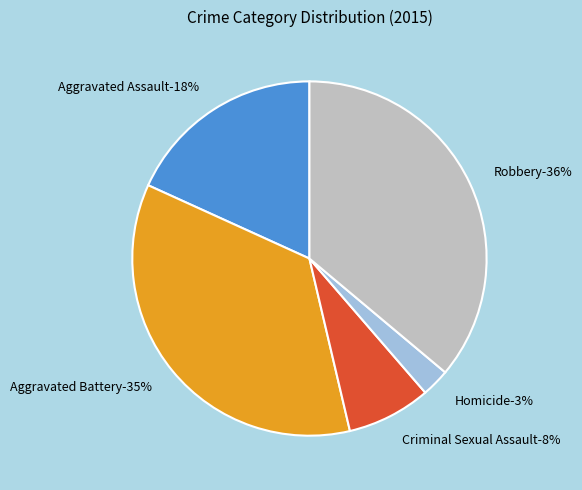

Which category has the smallest portion of the pie?

Homicide